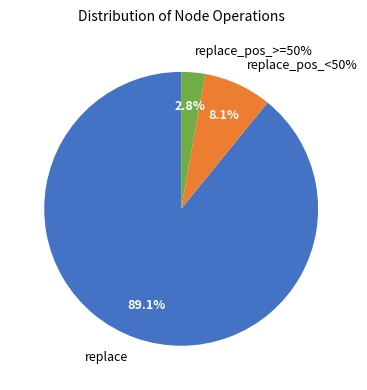

What percentage is the replace_pos_<50% slice, to the nearest percent?

8%